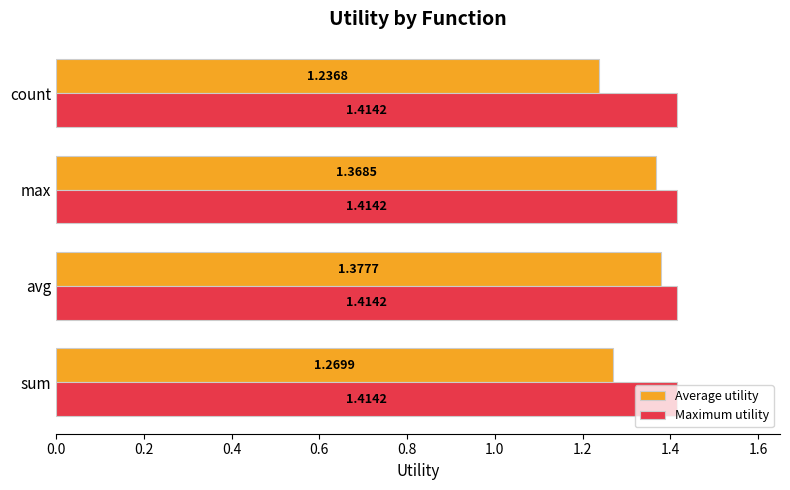

Rank the categories by Average utility value from lowest to highest.

count, sum, max, avg